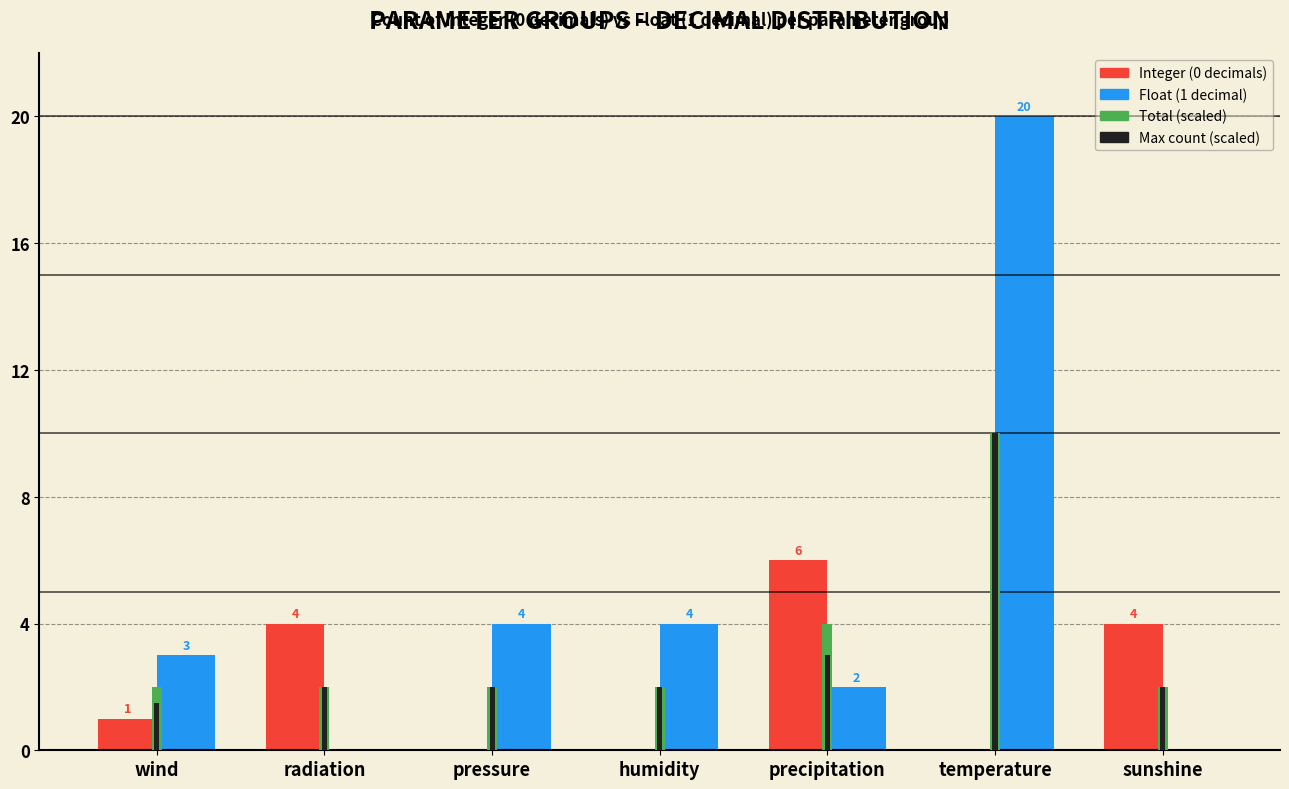

Reading left to right, list all the values displayed in this chart.

Integer (0 decimals): wind=1.0	radiation=4.0	pressure=0.0	humidity=0.0	precipitation=6.0	temperature=0.0	sunshine=4.0
Float (1 decimal): wind=3.0	radiation=0.0	pressure=4.0	humidity=4.0	precipitation=2.0	temperature=20.0	sunshine=0.0
Total (scaled): wind=2.0	radiation=2.0	pressure=2.0	humidity=2.0	precipitation=4.0	temperature=10.0	sunshine=2.0
Max count (scaled): wind=1.5	radiation=2.0	pressure=2.0	humidity=2.0	precipitation=3.0	temperature=10.0	sunshine=2.0